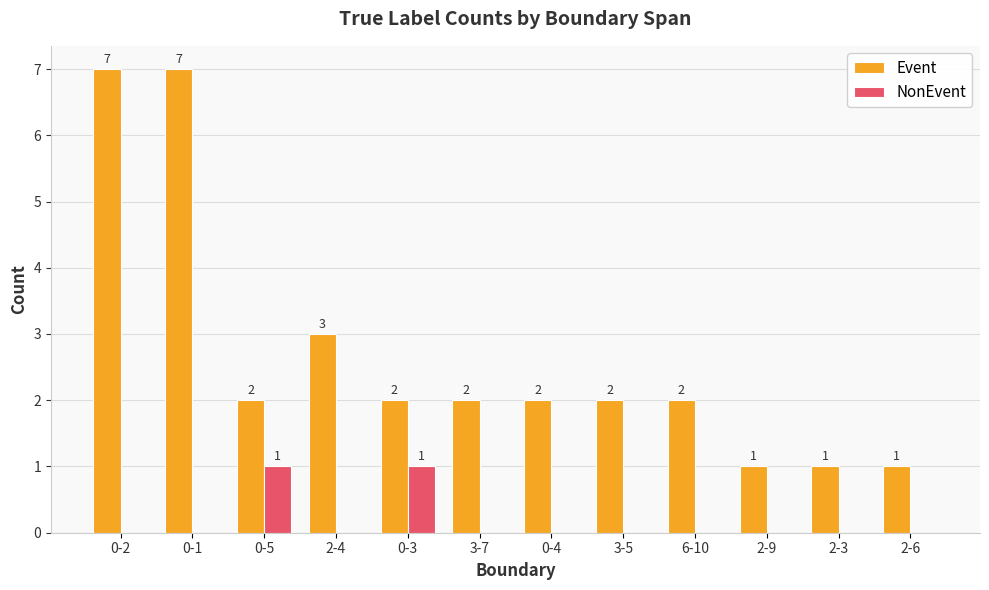

Reading right to left, transcribe all the data shown in this chart.

Event: 3-6=1	6-13=0	4-5=1	6-10=2	0-4=2	3-5=2	3-7=2	0-3=2	0-5=2	2-4=3	0-1=7	0-2=7
NonEvent: 3-6=0	6-13=1	4-5=0	6-10=0	0-4=0	3-5=0	3-7=0	0-3=1	0-5=1	2-4=0	0-1=0	0-2=0